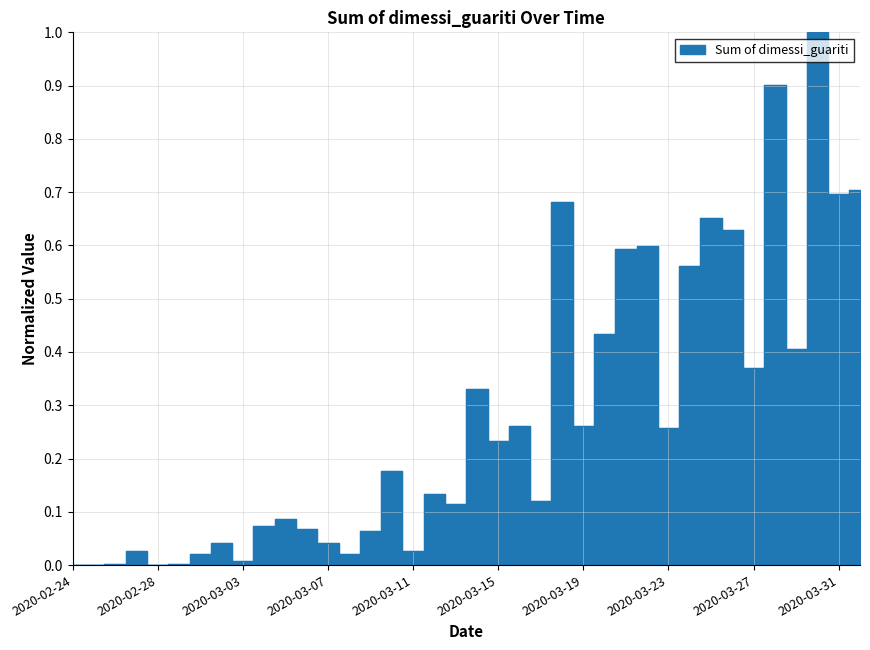

Between 2020-04-01 and 2020-03-11, which is larger?

2020-04-01